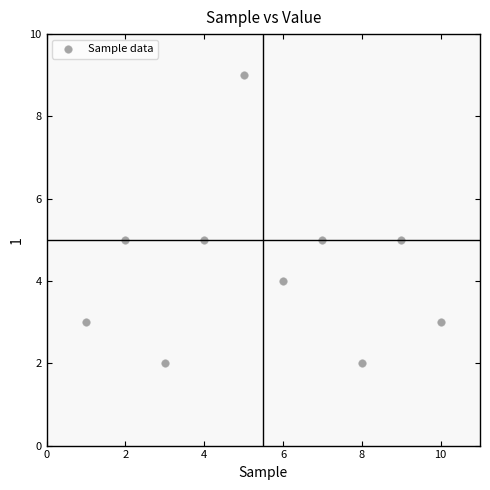

What is the range of X values (max minus min)?

9